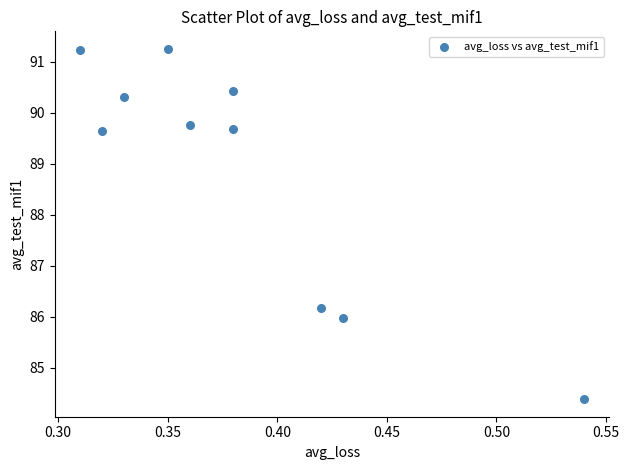

What is the average X value?

0.4